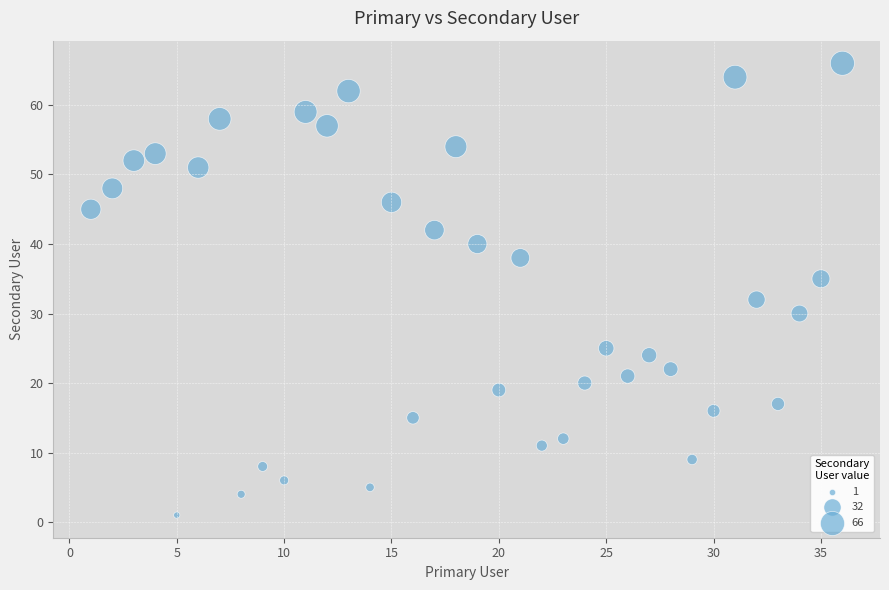

What Y value in the scatter plot is closest to 33?

32